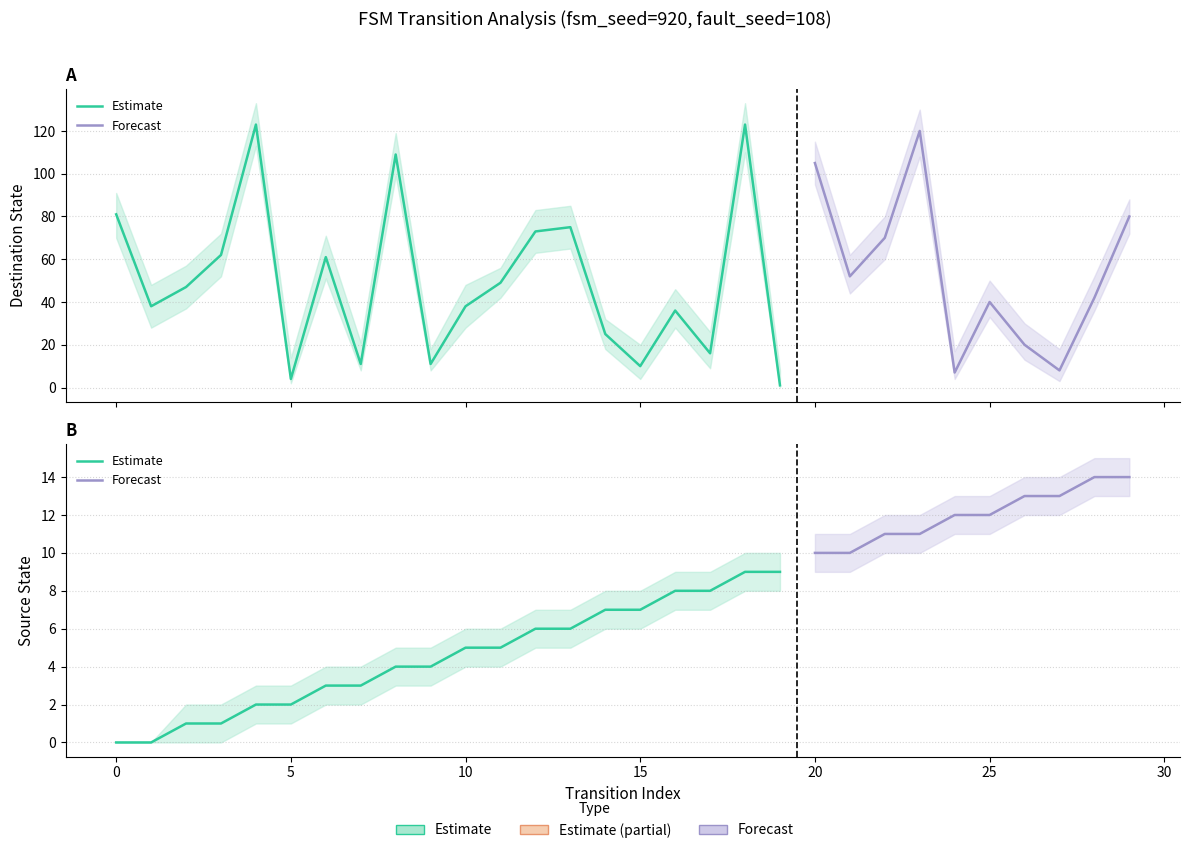

At which category is the sum across all series the highest?

18